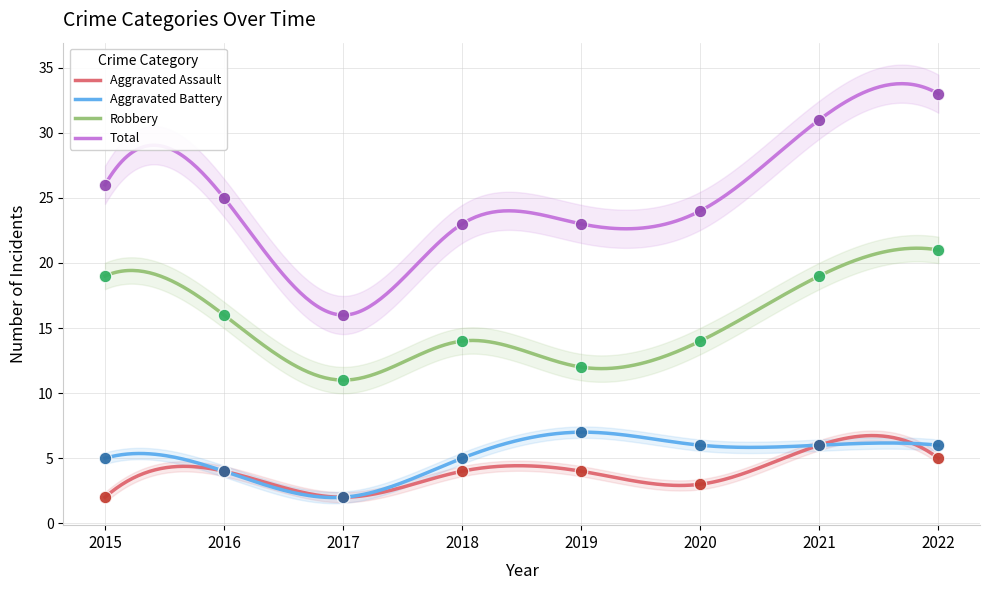

Which series contains the lowest Y value?

Aggravated Assault